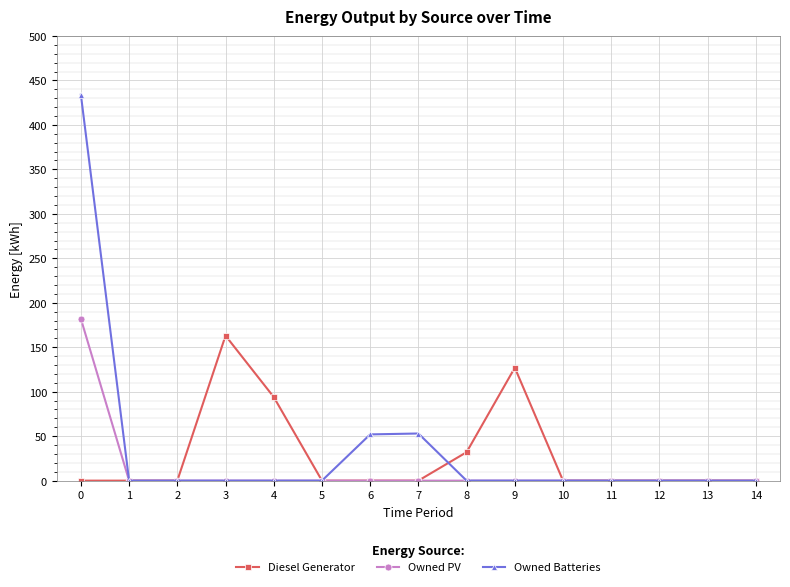

The Owned PV series shows 112 at 14. True or false?

False